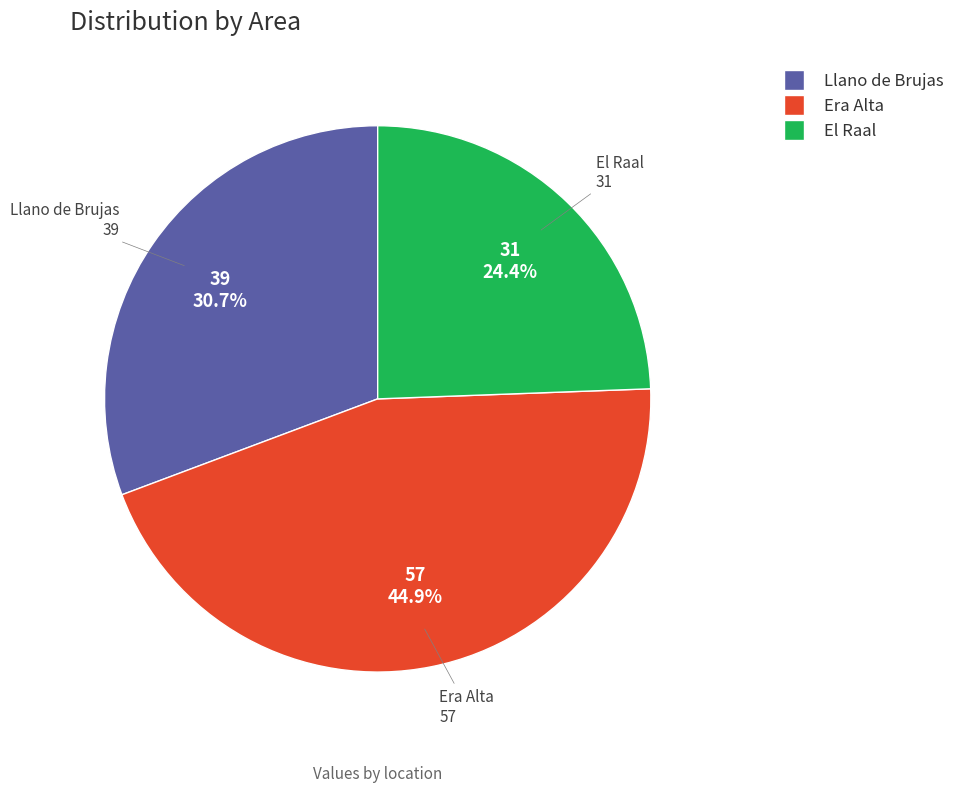

Approximately how many times larger is the value at Llano de Brujas compared to Era Alta?

0.7